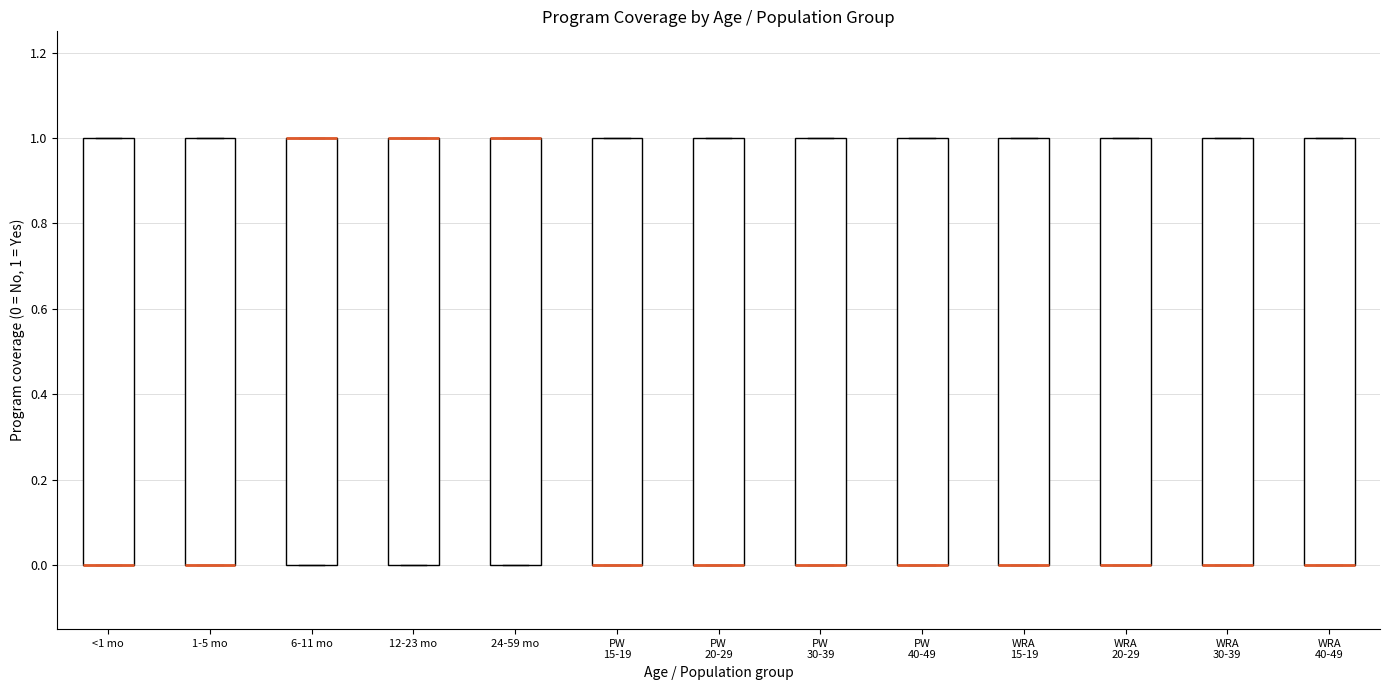

Reading left to right, transcribe this box plot: for each box, give where its median line is, the range the box spans, and where its two whiskers end, as read against the y-axis. The values are not printed on the chart, so give them approximately, as read against the axis.

<1 mo: median 0 (drawn on the box's lower edge), box 0 to 1, whiskers 0 to 1
1-5 mo: median 0 (drawn on the box's lower edge), box 0 to 1, whiskers 0 to 1
6-11 mo: median 1 (drawn on the box's upper edge), box 0 to 1, whiskers 0 to 1
12-23 mo: median 1 (drawn on the box's upper edge), box 0 to 1, whiskers 0 to 1
24-59 mo: median 1 (drawn on the box's upper edge), box 0 to 1, whiskers 0 to 1
PW 15-19: median 0 (drawn on the box's lower edge), box 0 to 1, whiskers 0 to 1
PW 20-29: median 0 (drawn on the box's lower edge), box 0 to 1, whiskers 0 to 1
PW 30-39: median 0 (drawn on the box's lower edge), box 0 to 1, whiskers 0 to 1
PW 40-49: median 0 (drawn on the box's lower edge), box 0 to 1, whiskers 0 to 1
WRA 15-19: median 0 (drawn on the box's lower edge), box 0 to 1, whiskers 0 to 1
WRA 20-29: median 0 (drawn on the box's lower edge), box 0 to 1, whiskers 0 to 1
WRA 30-39: median 0 (drawn on the box's lower edge), box 0 to 1, whiskers 0 to 1
WRA 40-49: median 0 (drawn on the box's lower edge), box 0 to 1, whiskers 0 to 1